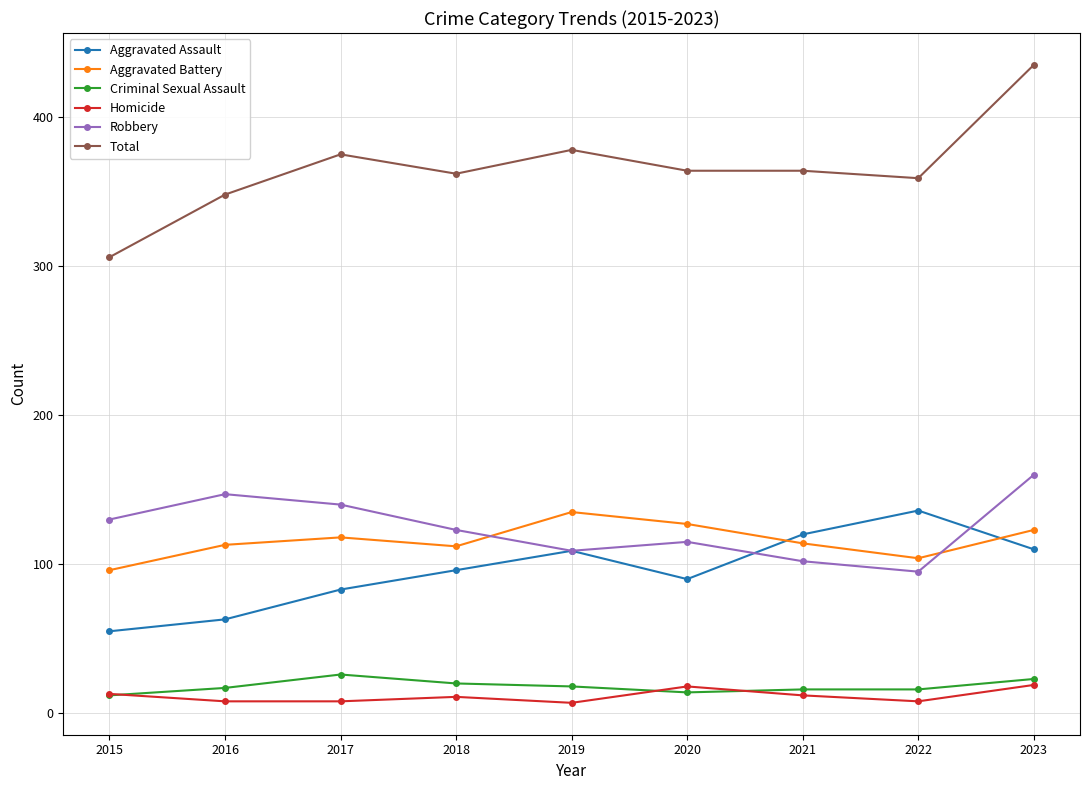

What value does the Robbery series have at 2018?

123